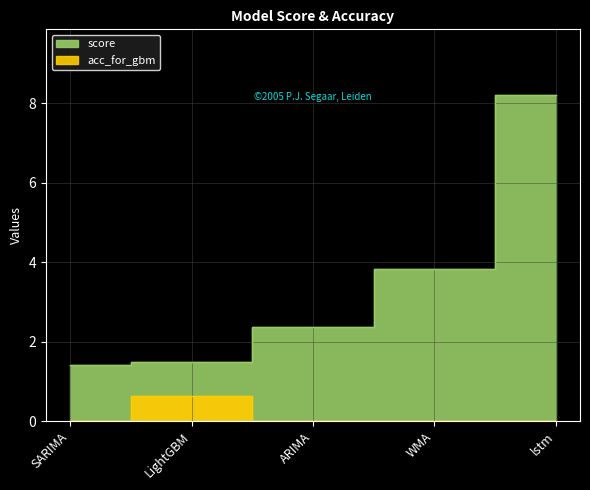

What is the sum of the score values at lstm and LightGBM?

9.7